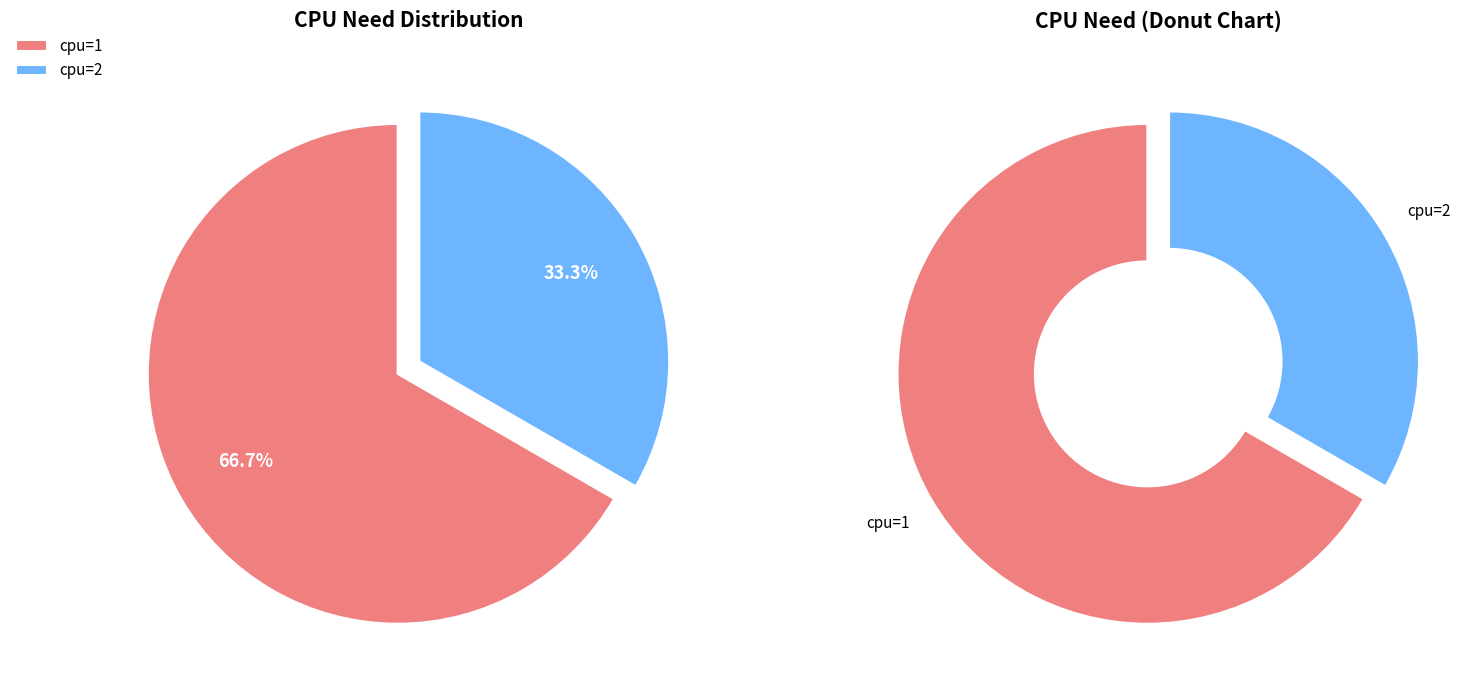

Is there a majority slice in this chart?

Yes